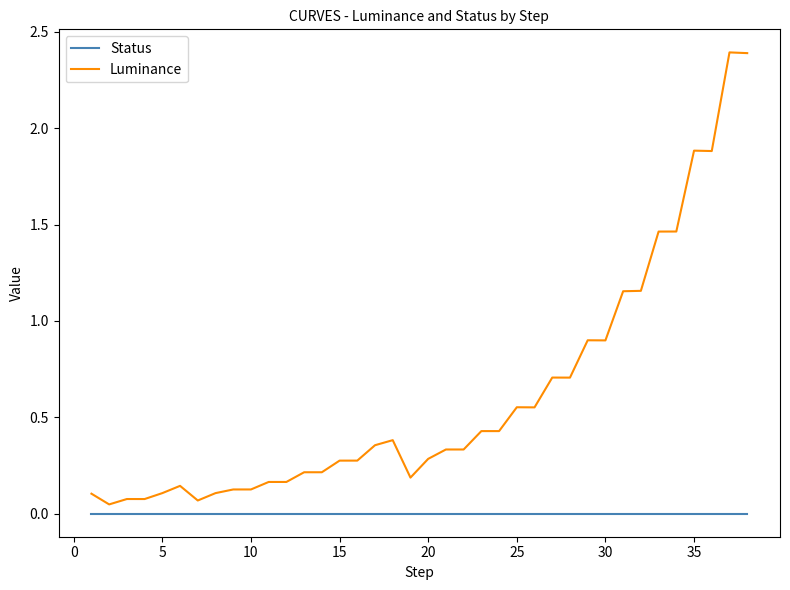

List the series in order of their peak value, lowest first.

Status, Luminance